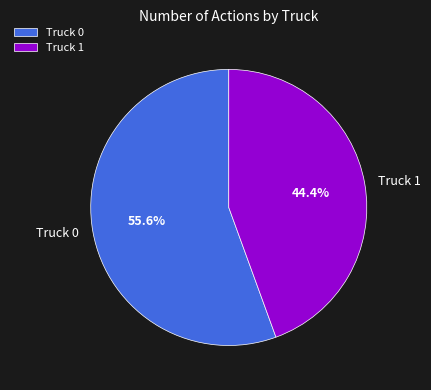

Which has a higher value, Truck 1 or Truck 0?

Truck 0